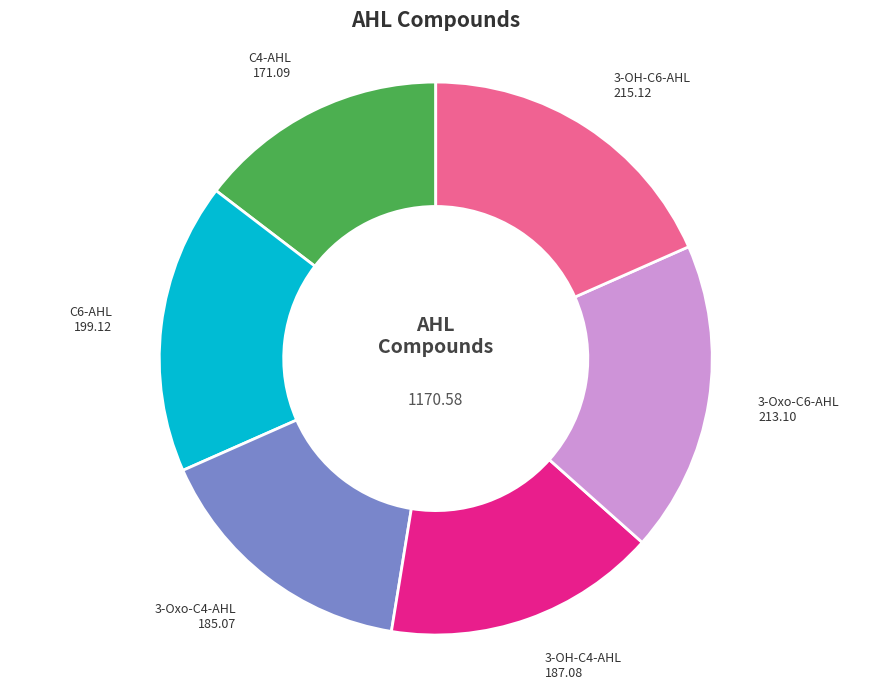

Is there any slice that represents more than half of the pie?

No